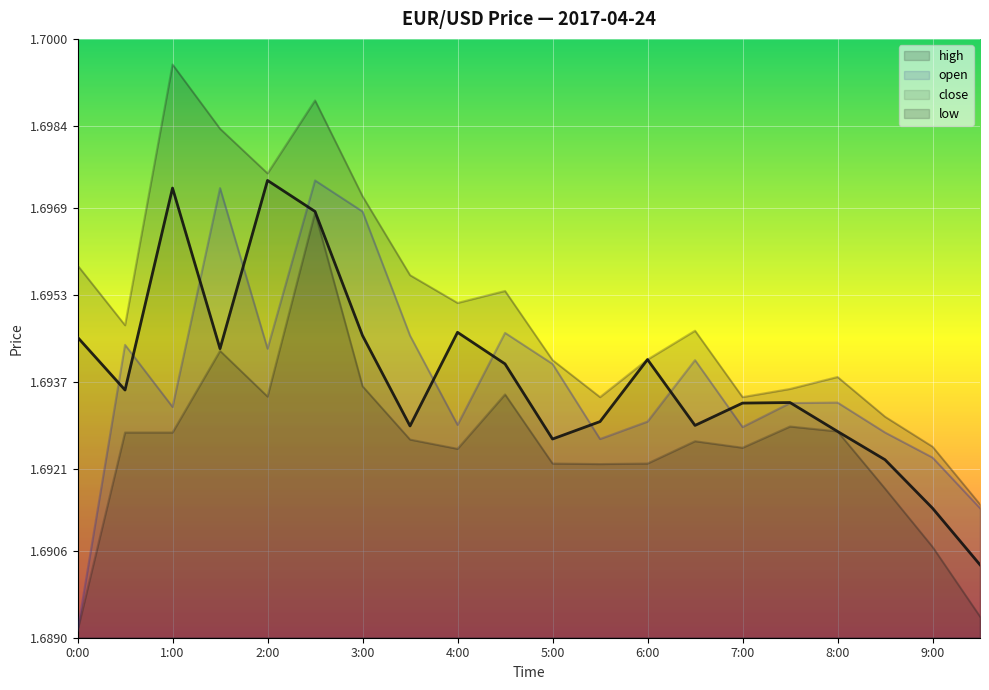

Where is the first local maximum for high?

1:00